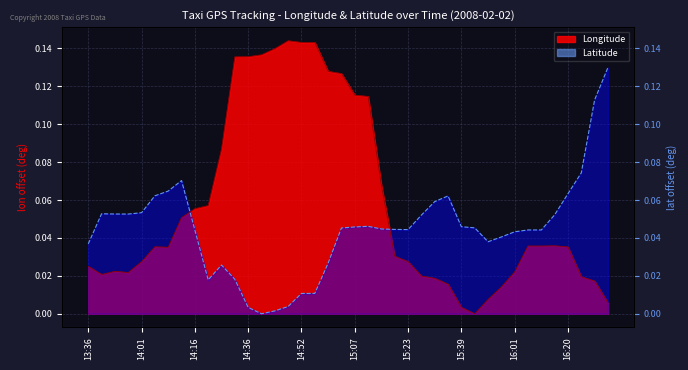

What is the label of the 1st point from the left?

13:36